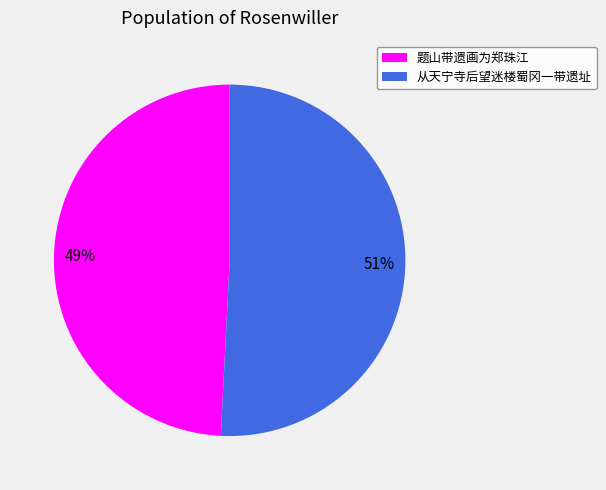

Combined, do 题山带遗画为郑珠江 and 从天宁寺后望迷楼蜀冈一带遗址 account for over 50%?

Yes